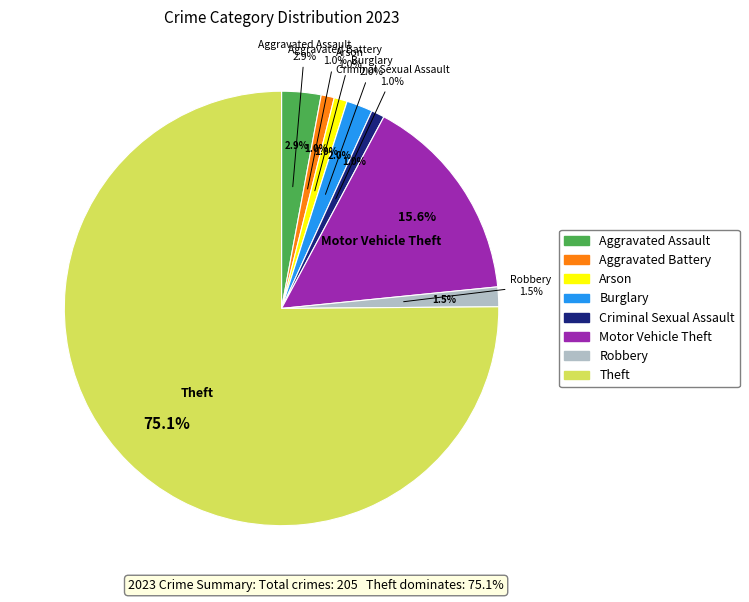

Which category has the smallest portion of the pie?

Aggravated Battery